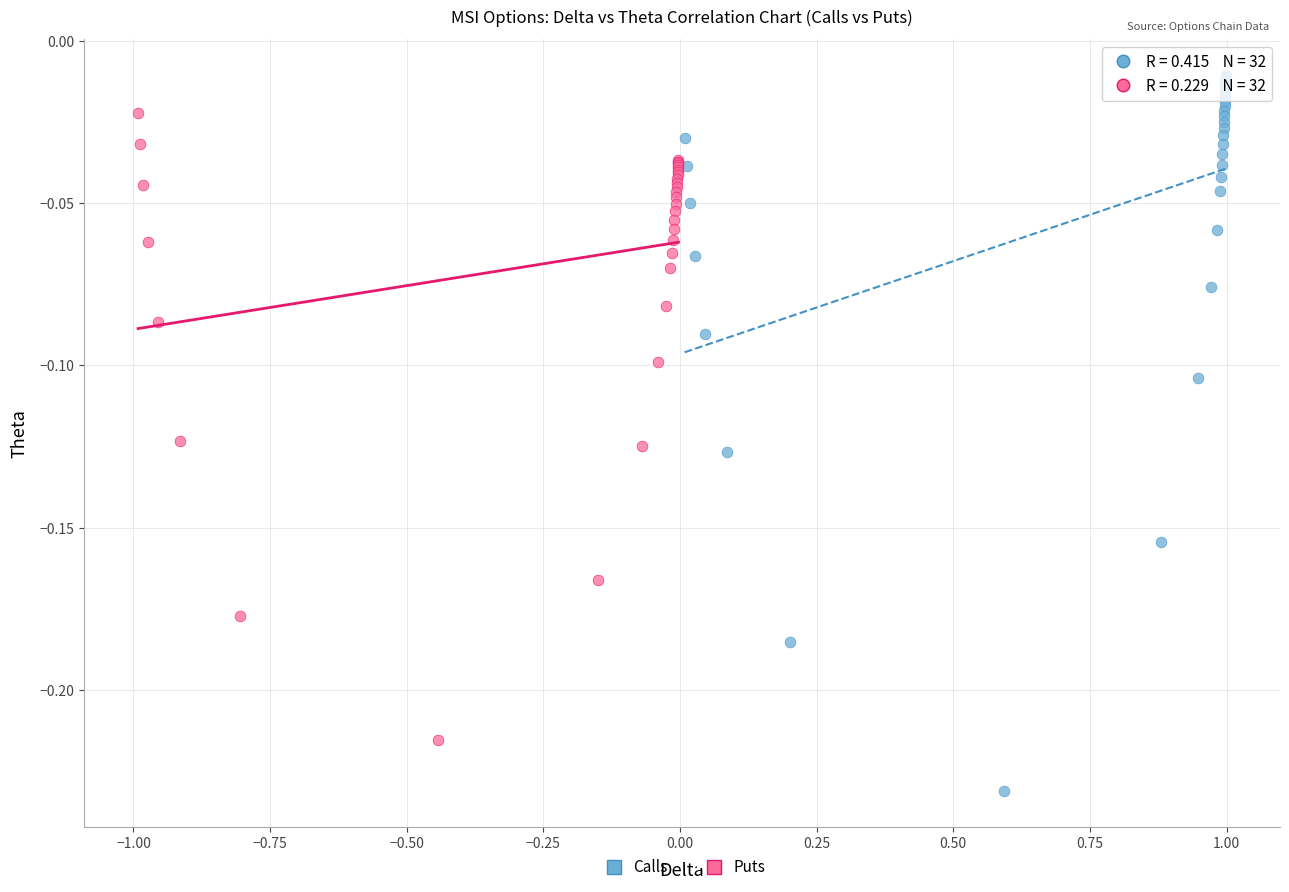

Which series reaches the minimum Y coordinate?

Calls